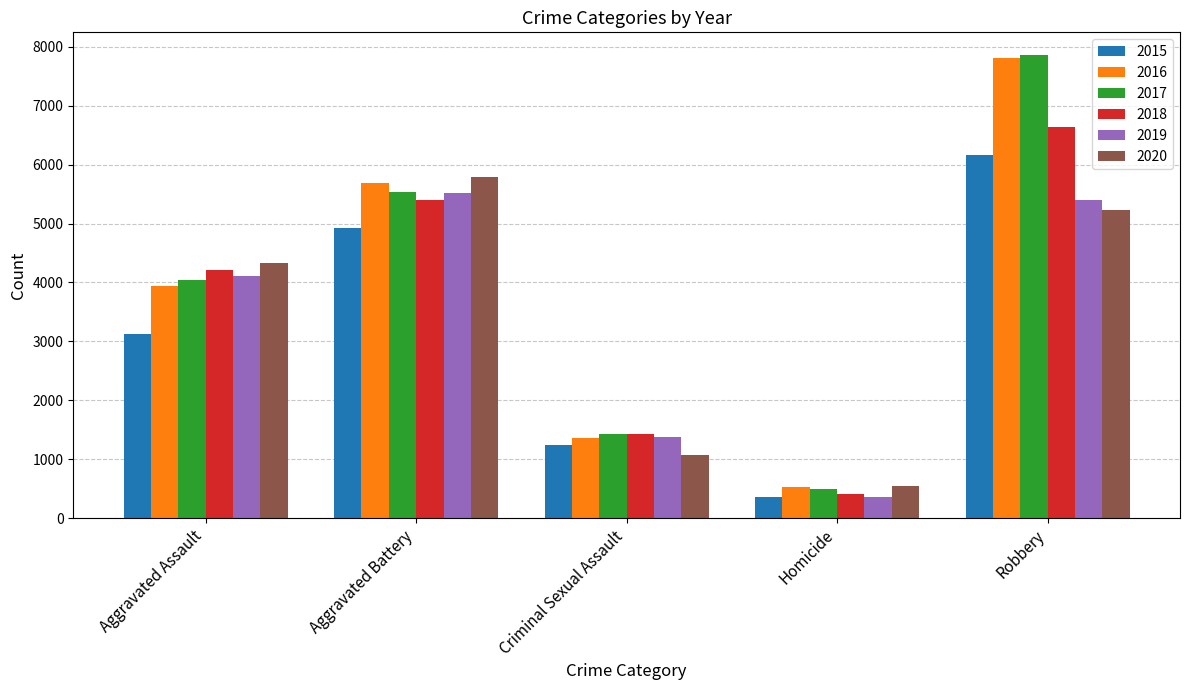

What is the difference between the 2016 values at Aggravated Battery and Criminal Sexual Assault?

4335